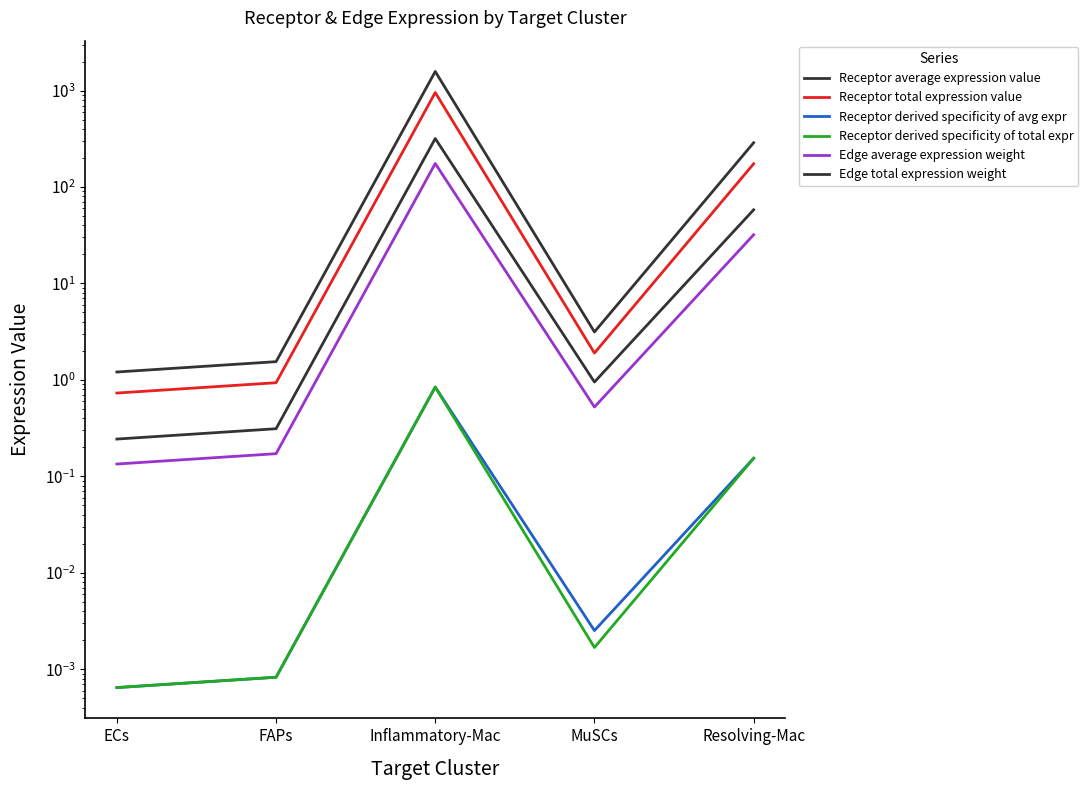

Between Resolving-Mac and Inflammatory-Mac, which is larger?

Inflammatory-Mac